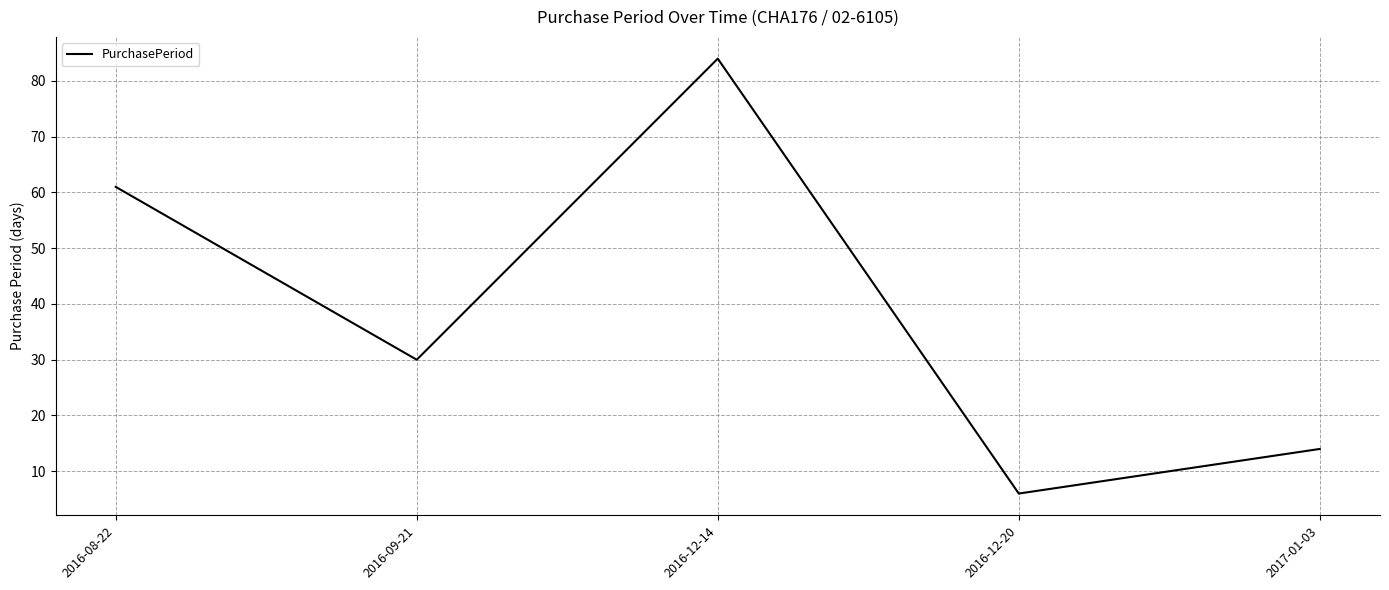

Between 2016-09-21 and 2016-12-14, which is larger?

2016-12-14